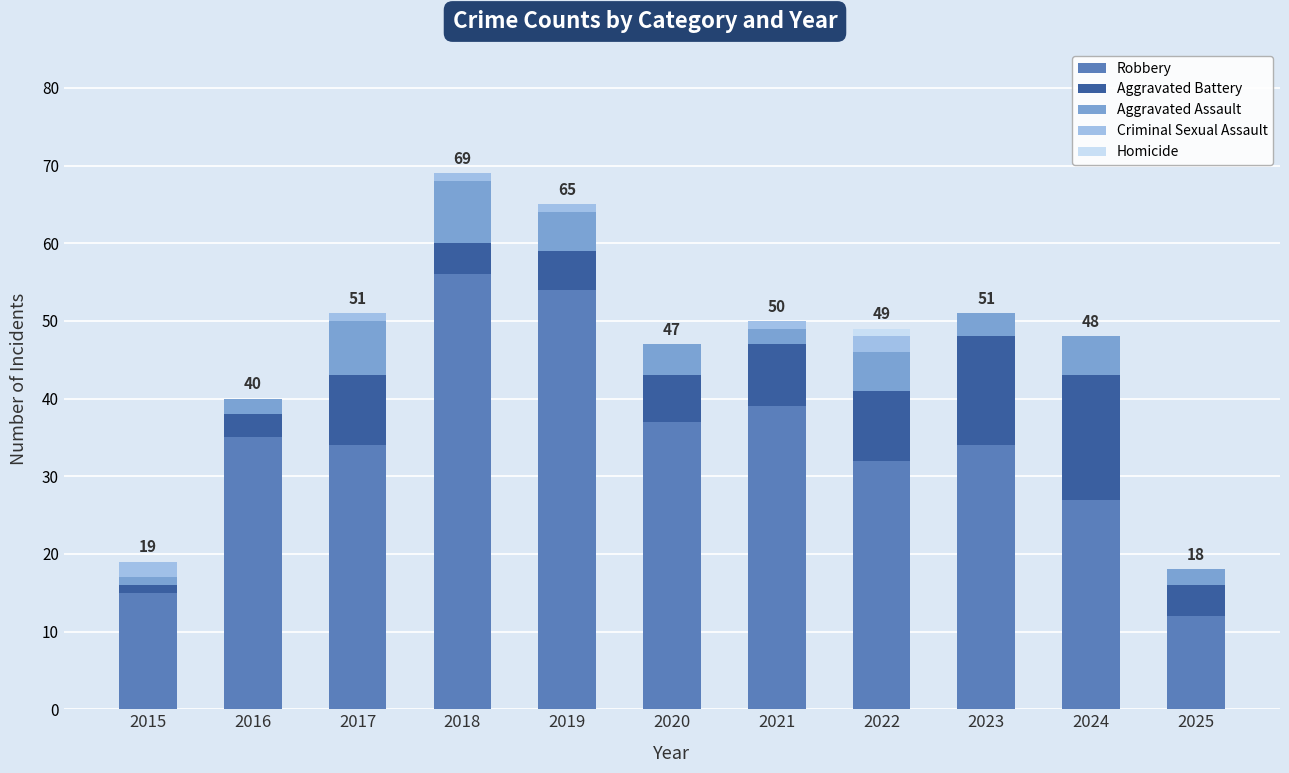

What are all the series names shown in the legend?

Robbery, Aggravated Battery, Aggravated Assault, Criminal Sexual Assault, Homicide